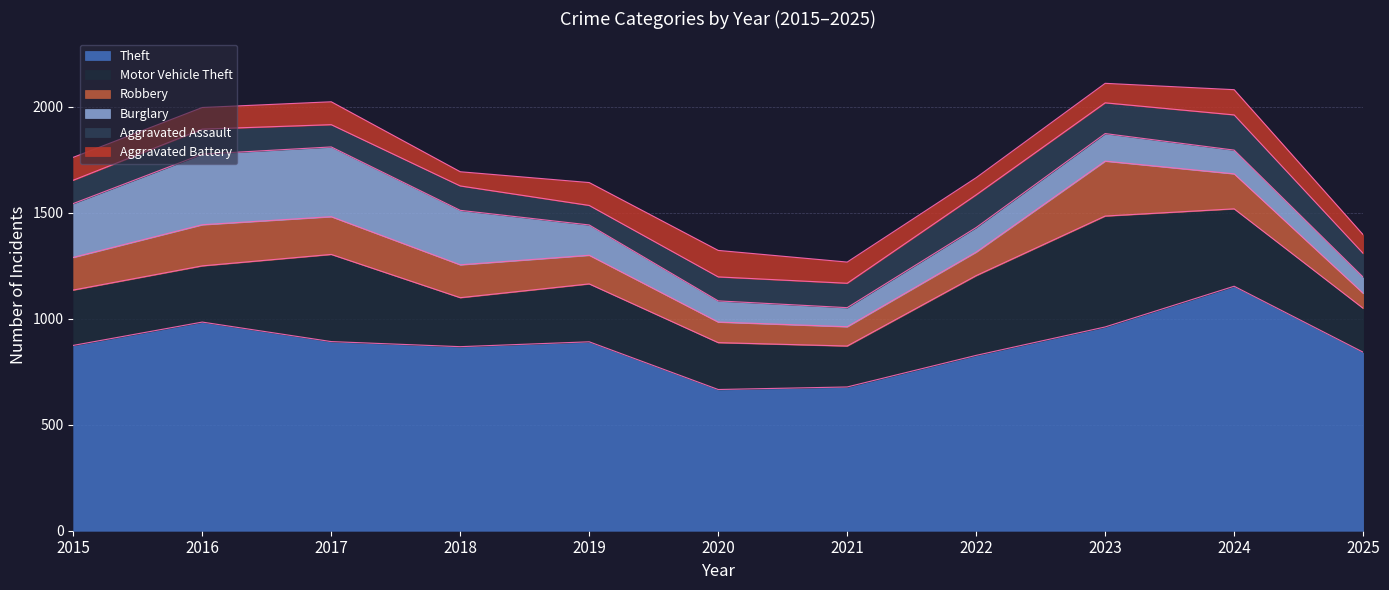

True or false: Aggravated Assault and Theft cross at least once.

False